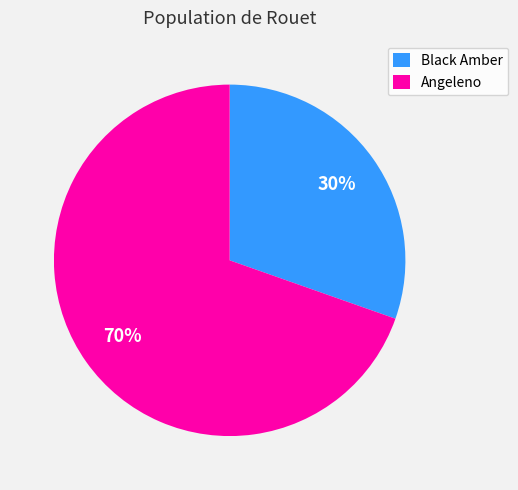

To the nearest percent, what is the average slice percentage?

50%